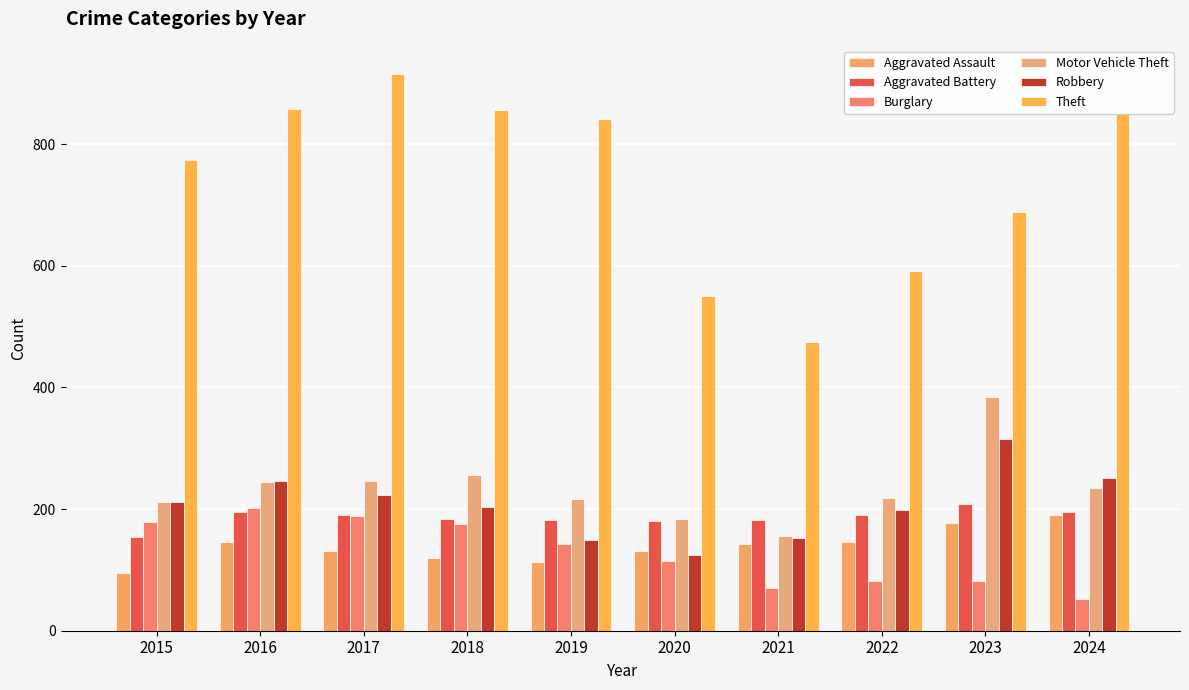

The value of Robbery at 2015 is 83. True or false?

False